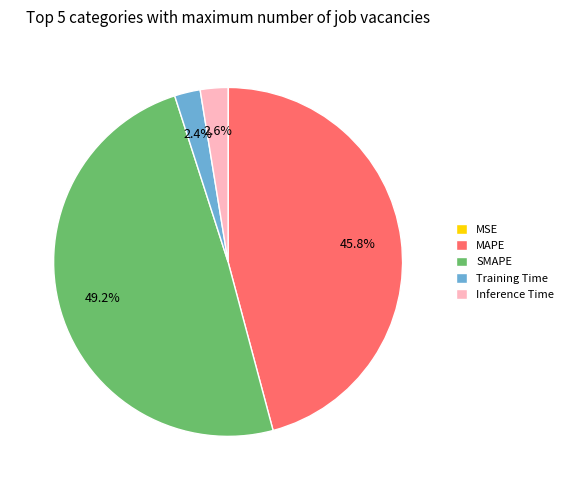

To the nearest percent, what percentage of the pie is Inference Time?

3%